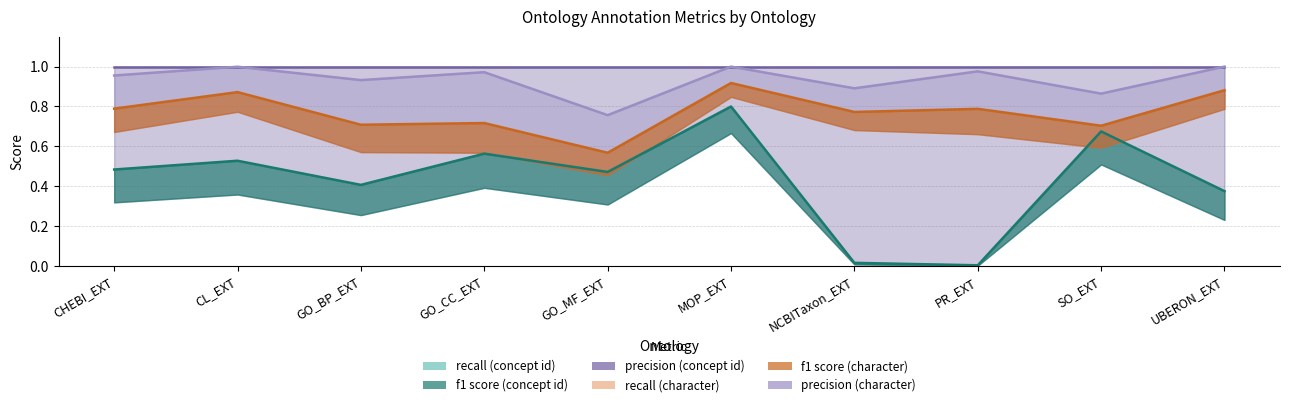

What position from the left is UBERON_EXT?

10